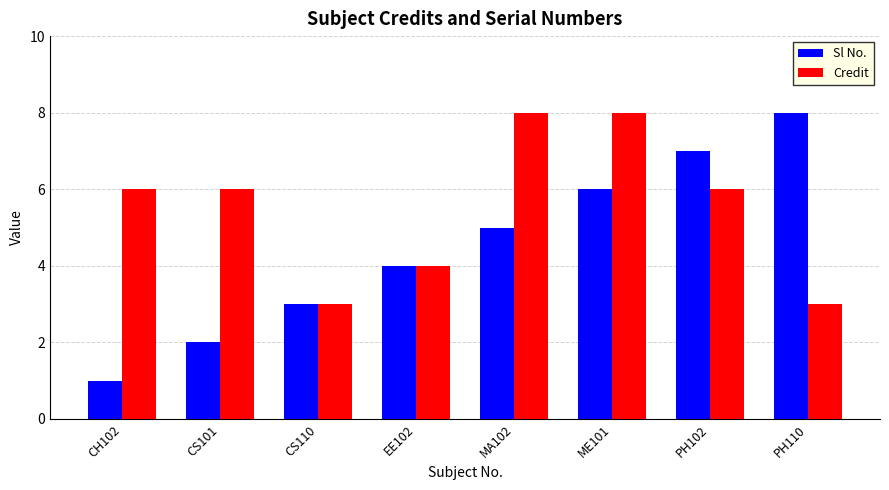

What is the sum of the Credit values at CS110 and EE102?

7